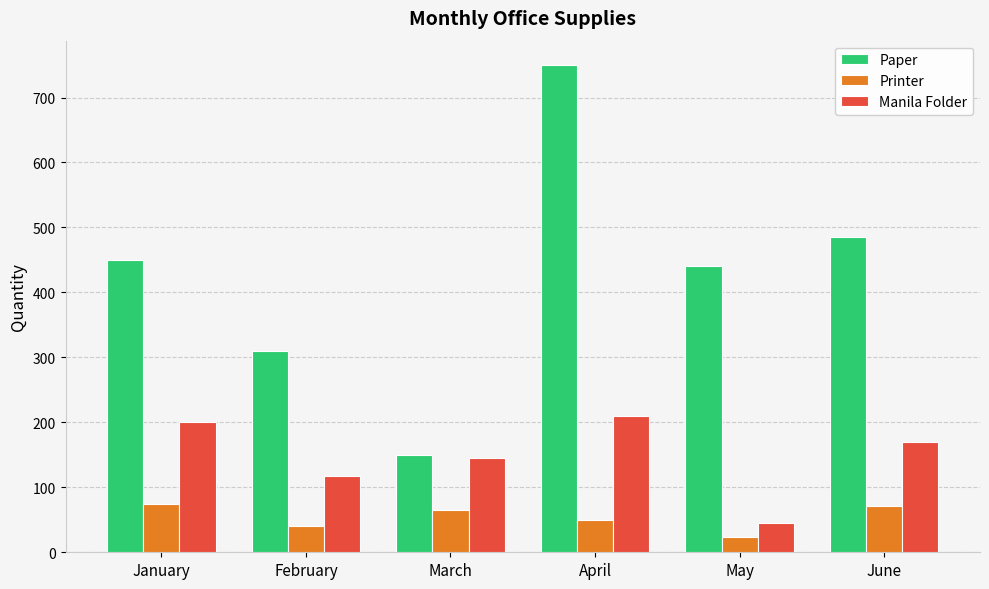

The value of Manila Folder at June is 170. True or false?

True